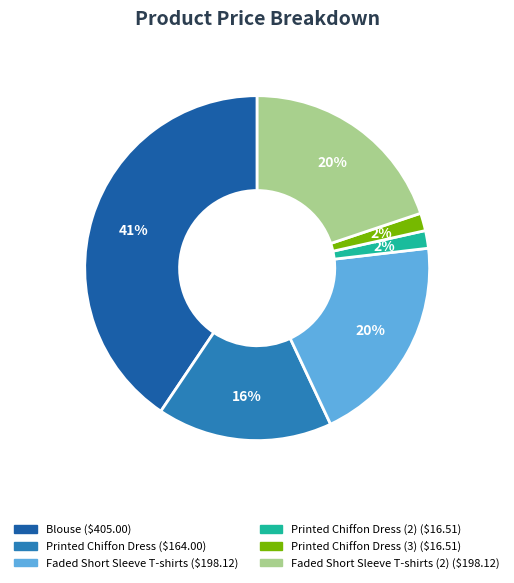

Does any single category account for the majority?

No